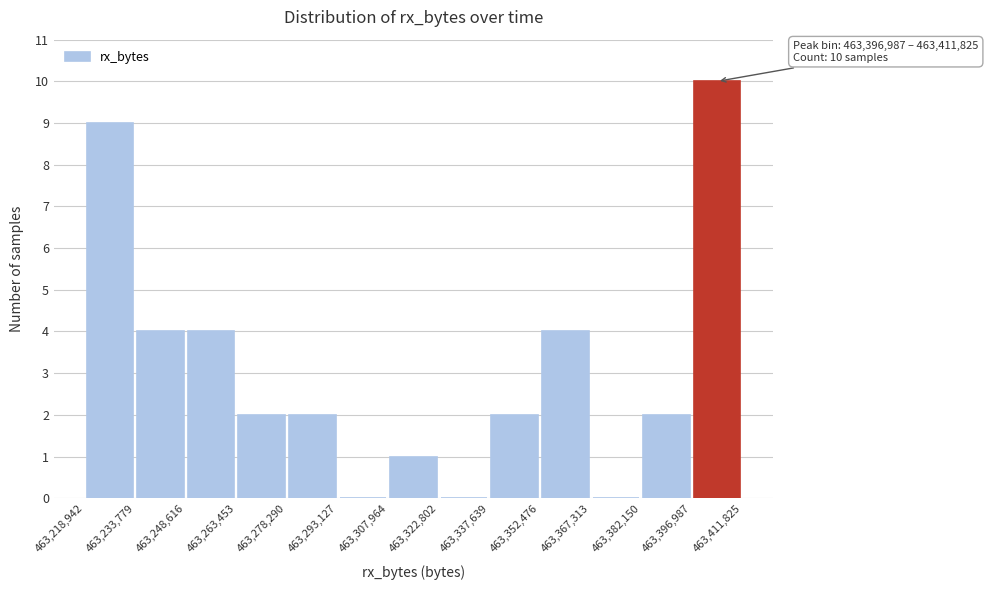

Which range on the x-axis has the tallest bar?

463,396,987 to 463,411,825